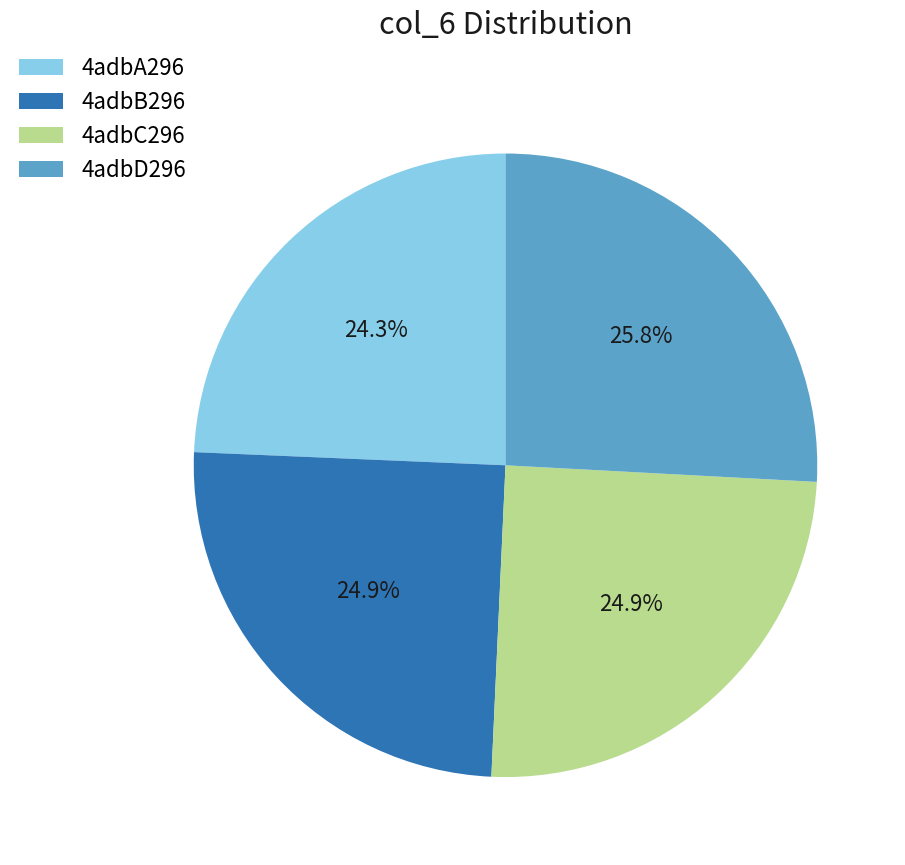

Does any single category account for the majority?

No